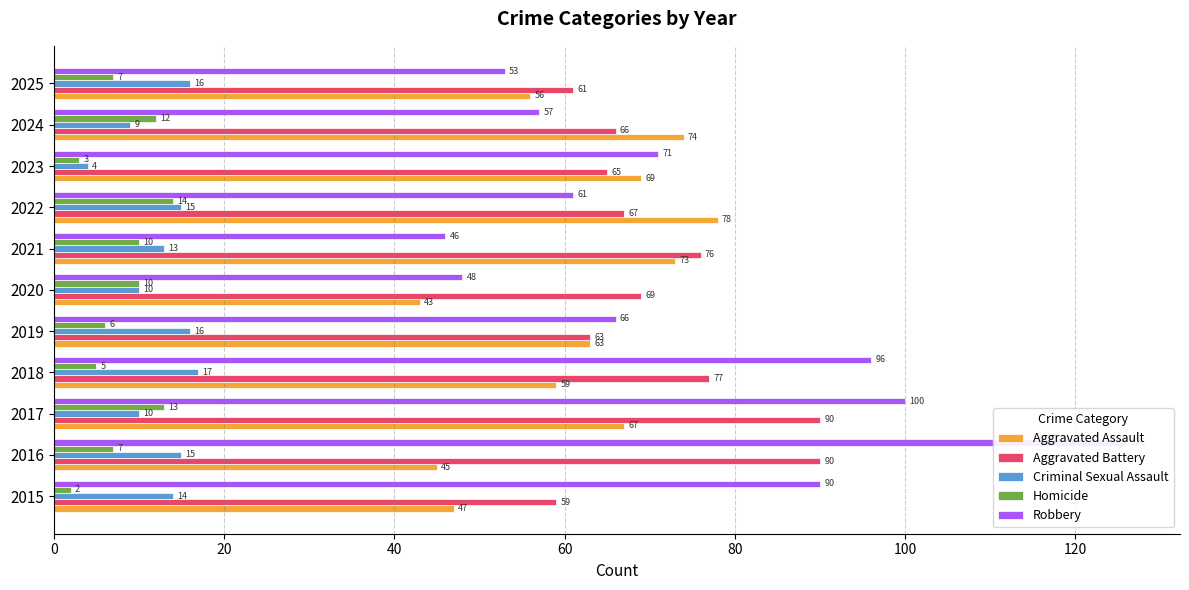

What is the value of the Robbery bar at the 11th from the left?

53